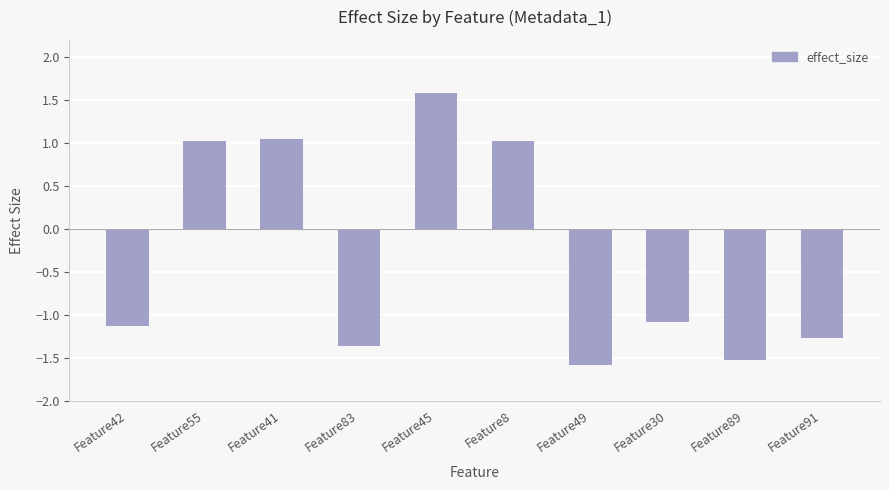

Where does the data first go above -1?

Feature55